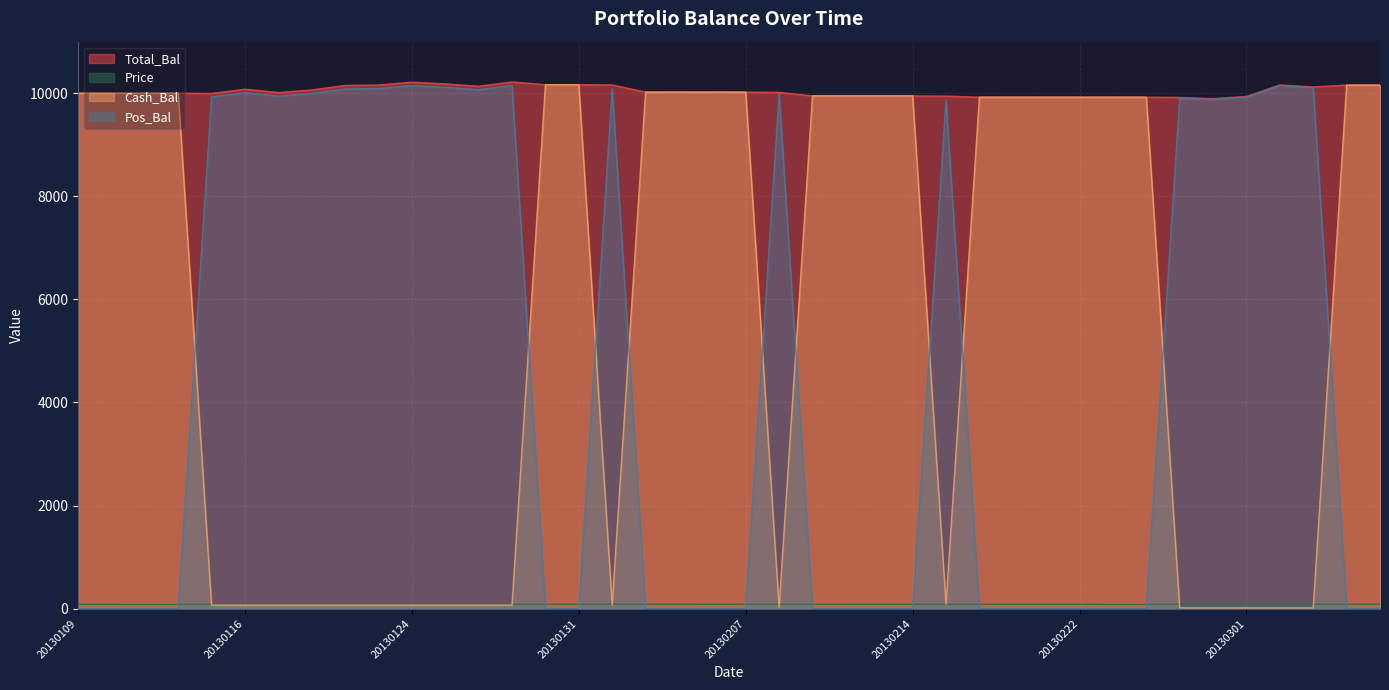

How many data points in Cash_Bal are above 9922?

22